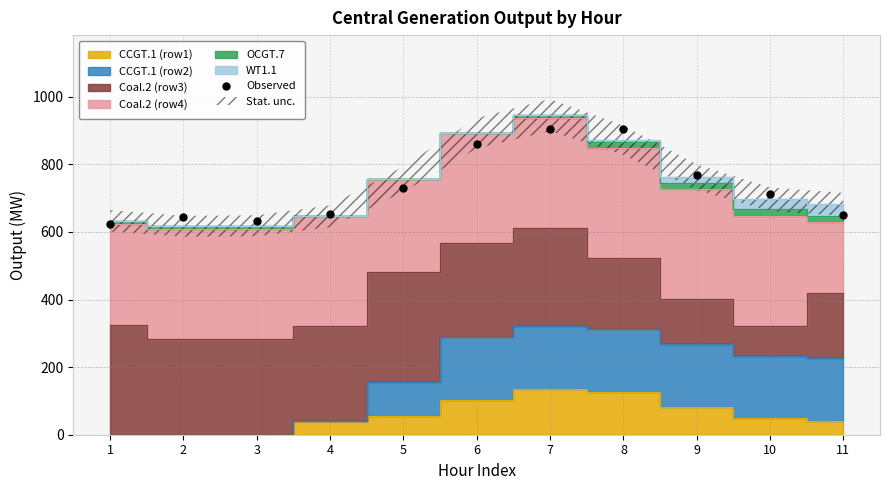

Which category has the lowest value across all series?

1